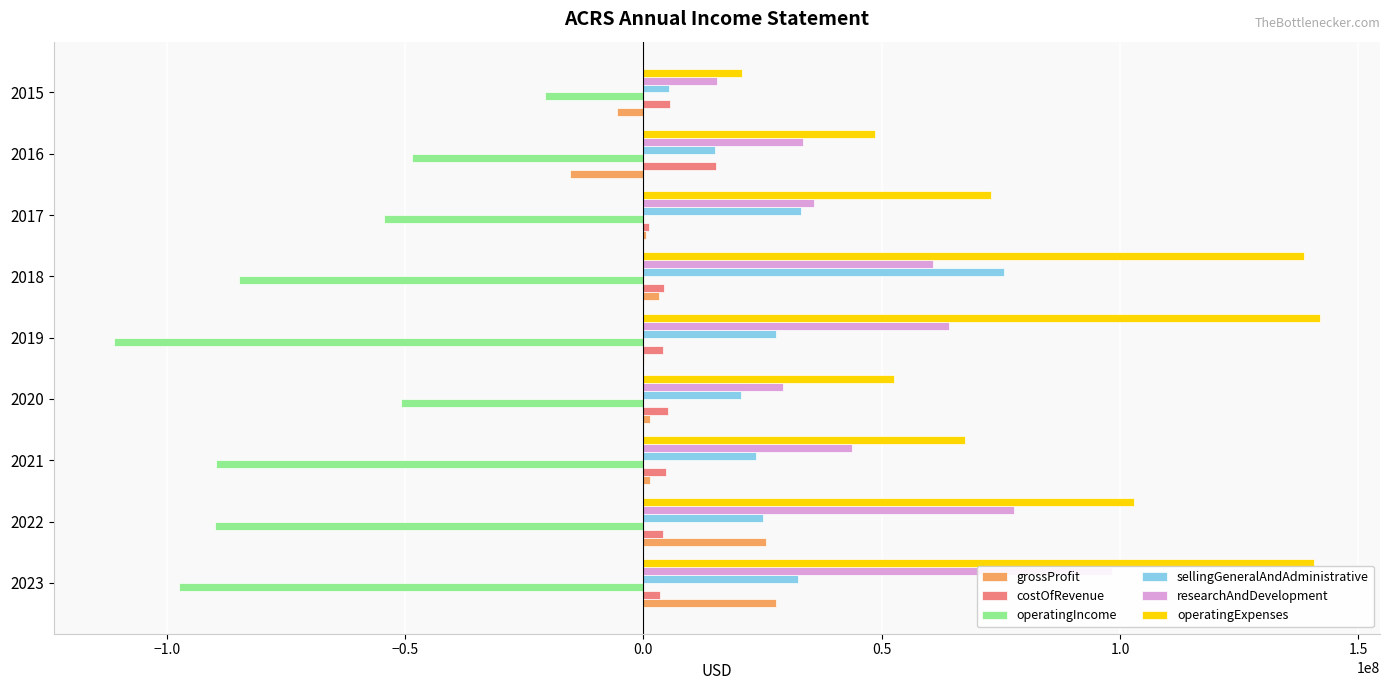

Which series has the widest spread of values?

operatingExpenses